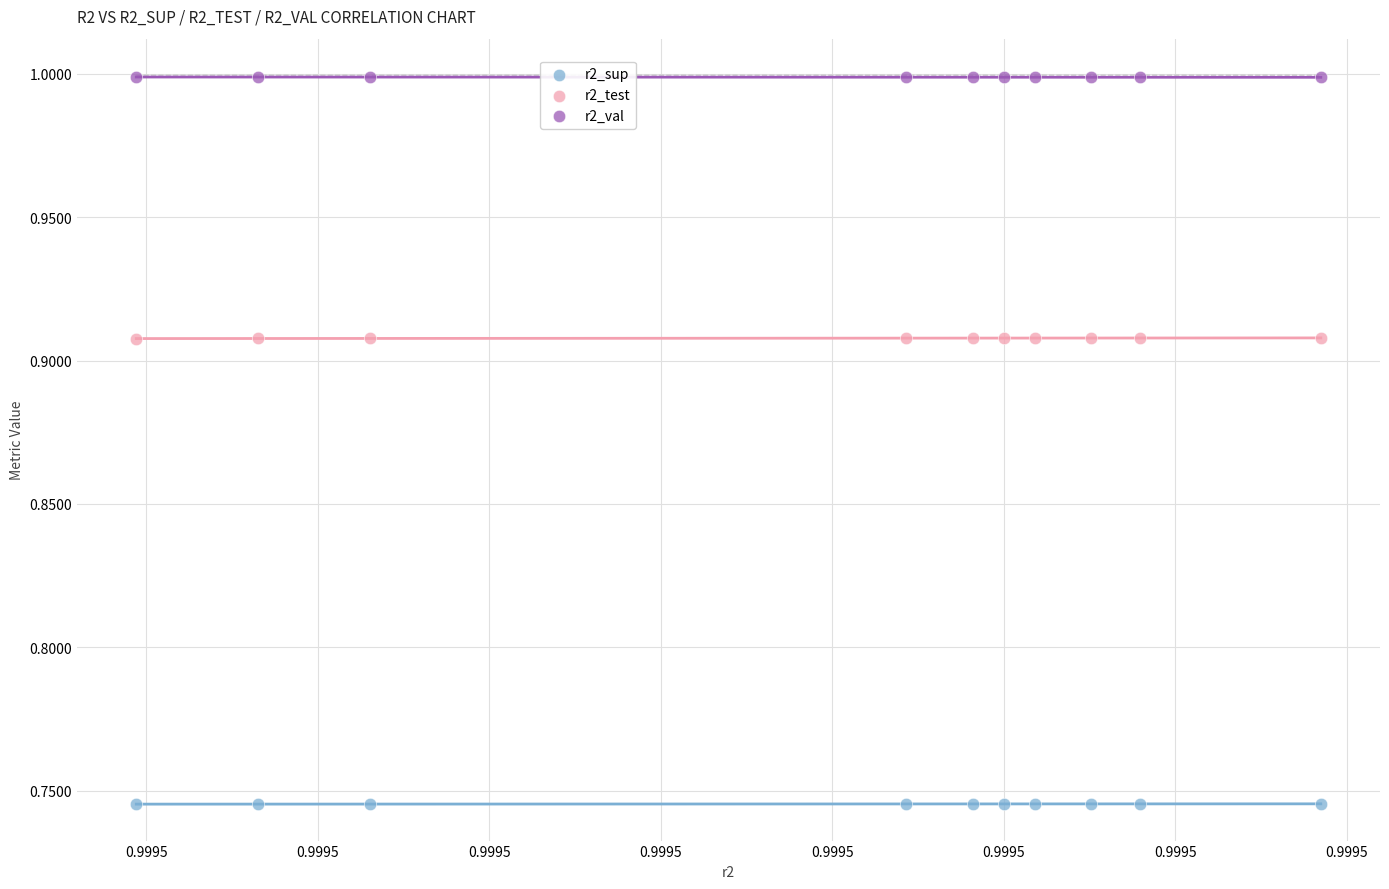

Which series reaches the maximum Y coordinate?

r2_val